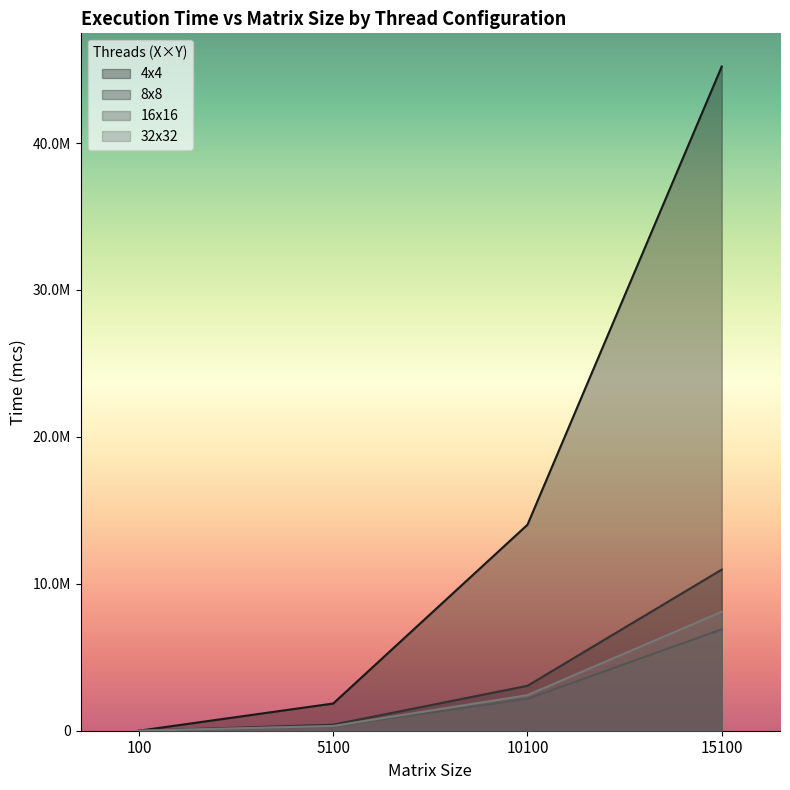

True or false: 16x16 has a value of 180 at 100.

True